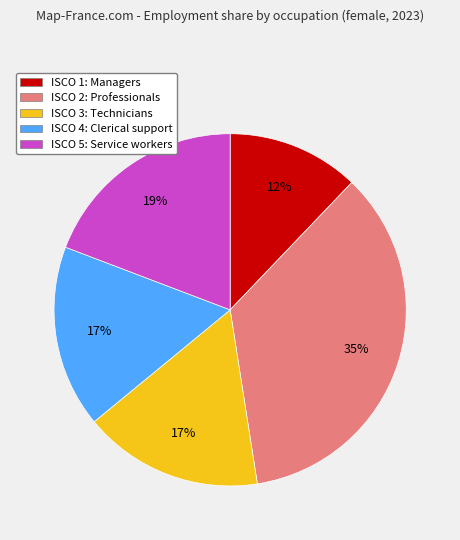

The ISCO 4: Clerical support slice represents 2% of the pie. True or false?

False